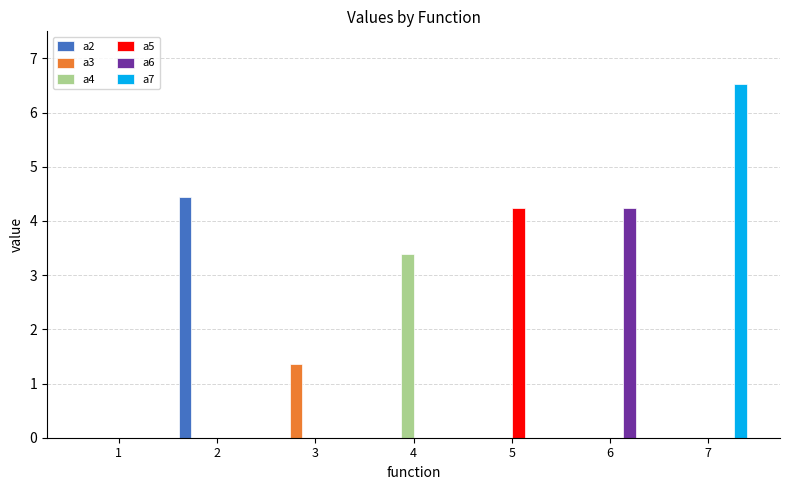

Reading left to right, transcribe all the data shown in this chart.

a2: 0.0	4.5	0.0	0.0	0.0	0.0	0.0
a3: 0.0	0.0	1.4	0.0	0.0	0.0	0.0
a4: 0.0	0.0	0.0	3.4	0.0	0.0	0.0
a5: 0.0	0.0	0.0	0.0	4.2	0.0	0.0
a6: 0.0	0.0	0.0	0.0	0.0	4.2	0.0
a7: 0.0	0.0	0.0	0.0	0.0	0.0	6.5